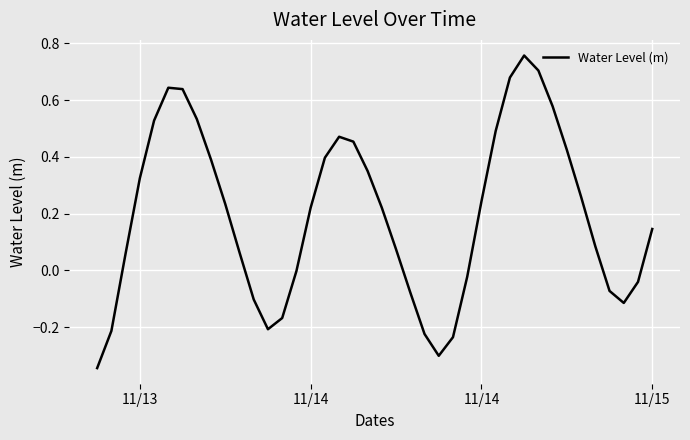

What is the difference between the maximum and minimum values?

1.1